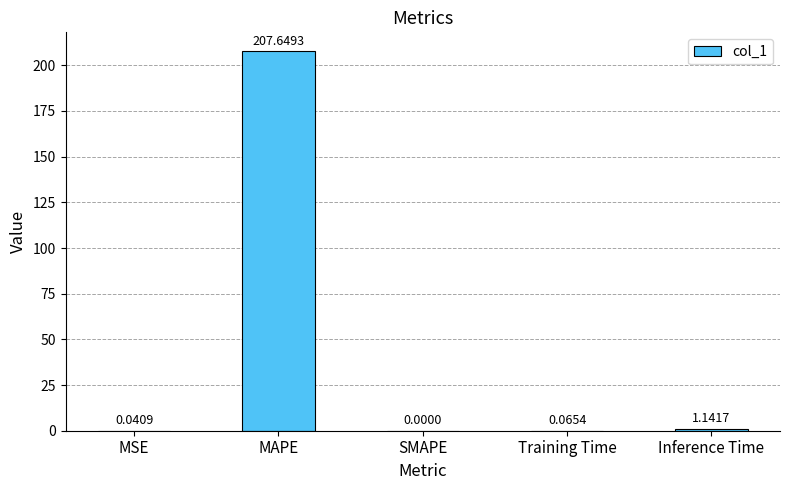

Which has a higher value, MAPE or Inference Time?

MAPE